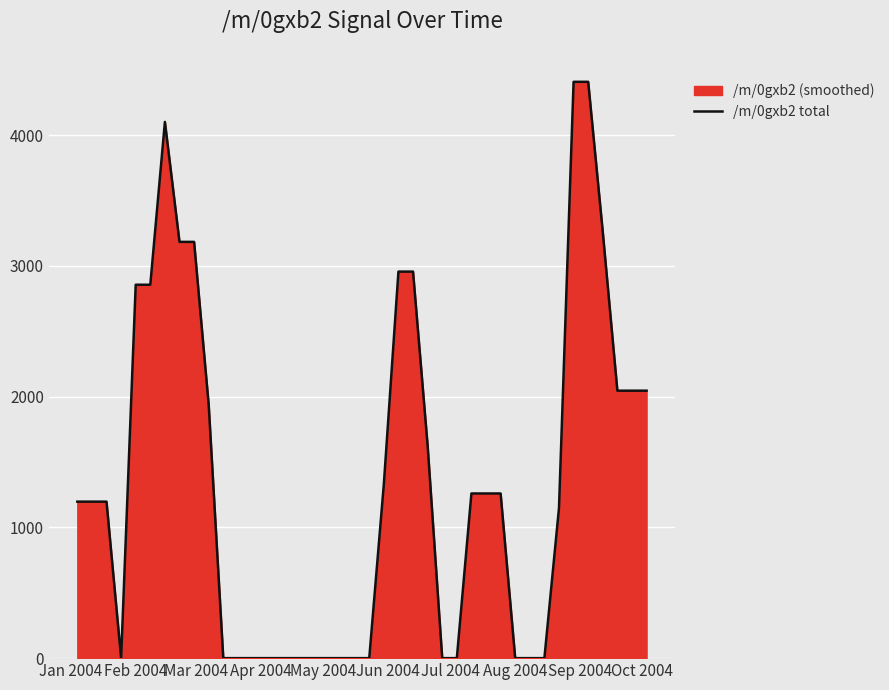

What is the greatest value displayed?

4408.2